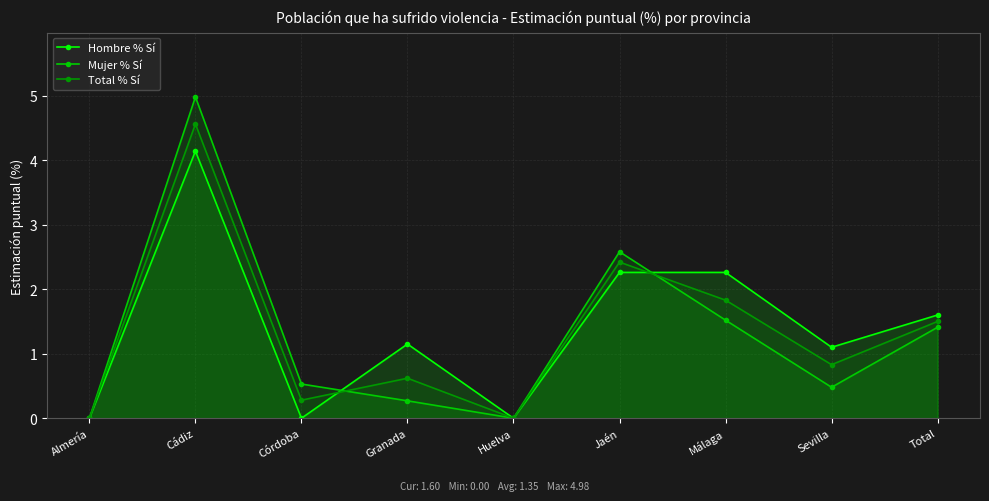

Where is the first local maximum for Total % Sí?

Cádiz